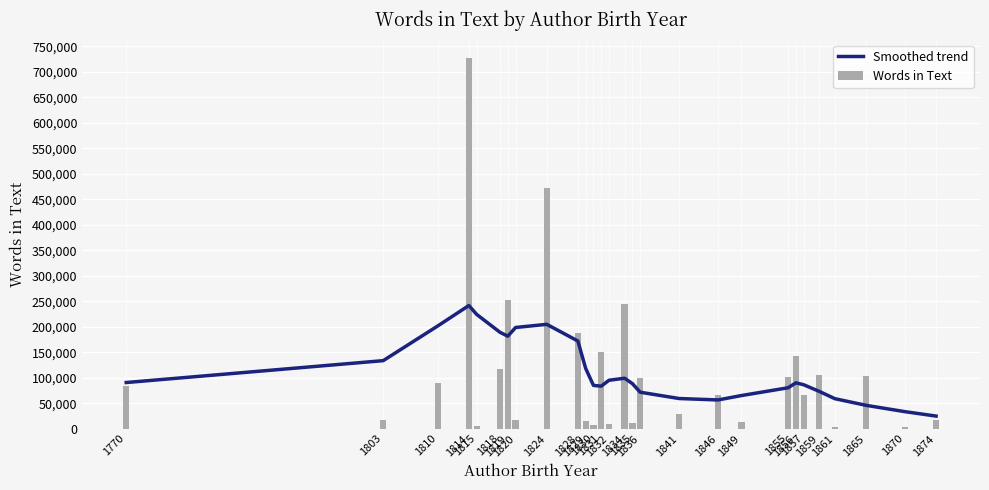

What is the value of the Smoothed trend bar at the 11th from the left?

118210.4